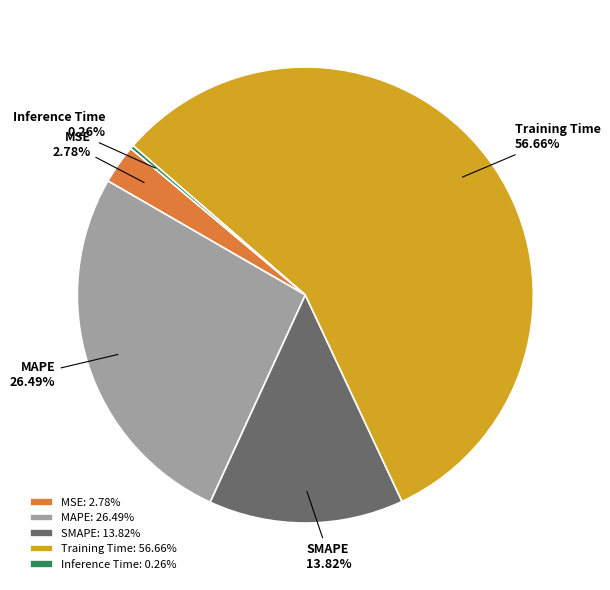

Is the sum of MSE and Training Time greater than half?

Yes